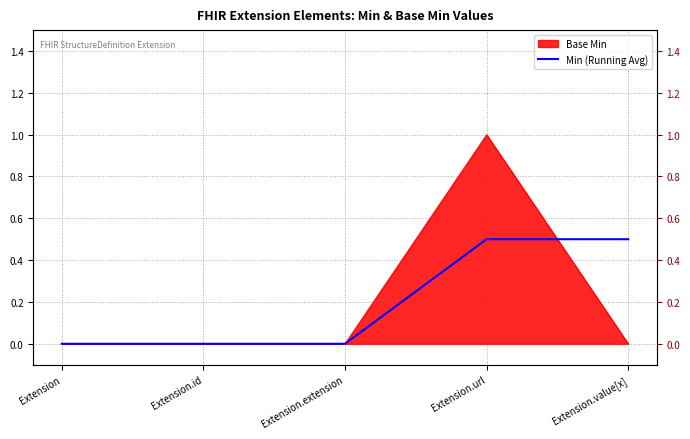

Reading left to right, extract all data points from this chart.

0.0	0.0	0.0	0.5	0.5